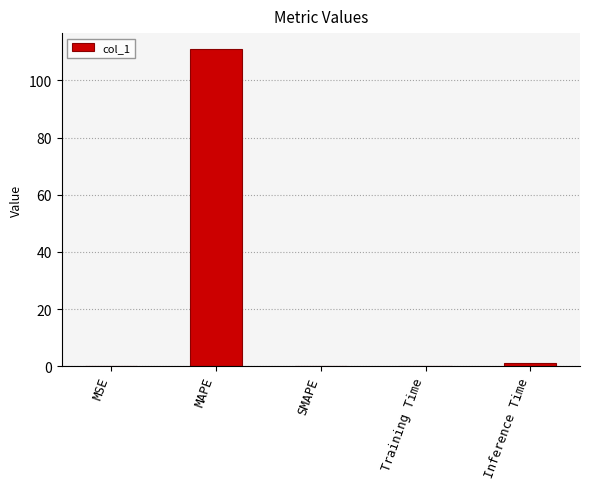

The chart shows a value of 0.0 at MSE. True or false?

True